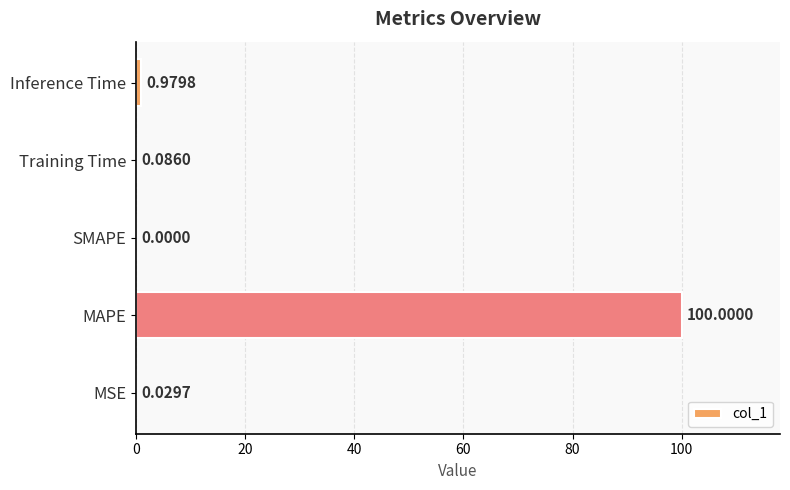

At which label is the value closest to 50?

Inference Time